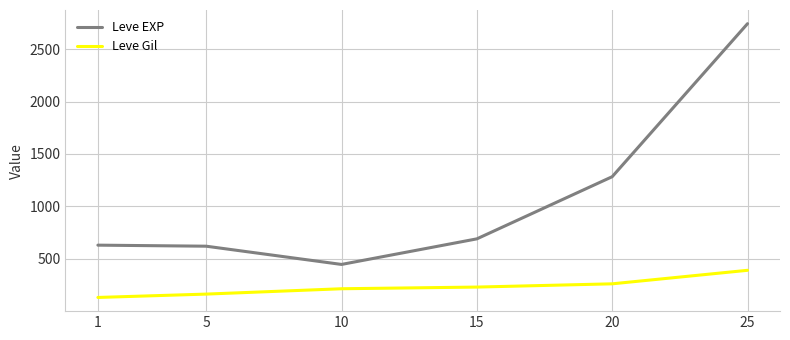

Between 5 and 25, which series saw the biggest shift?

Leve EXP